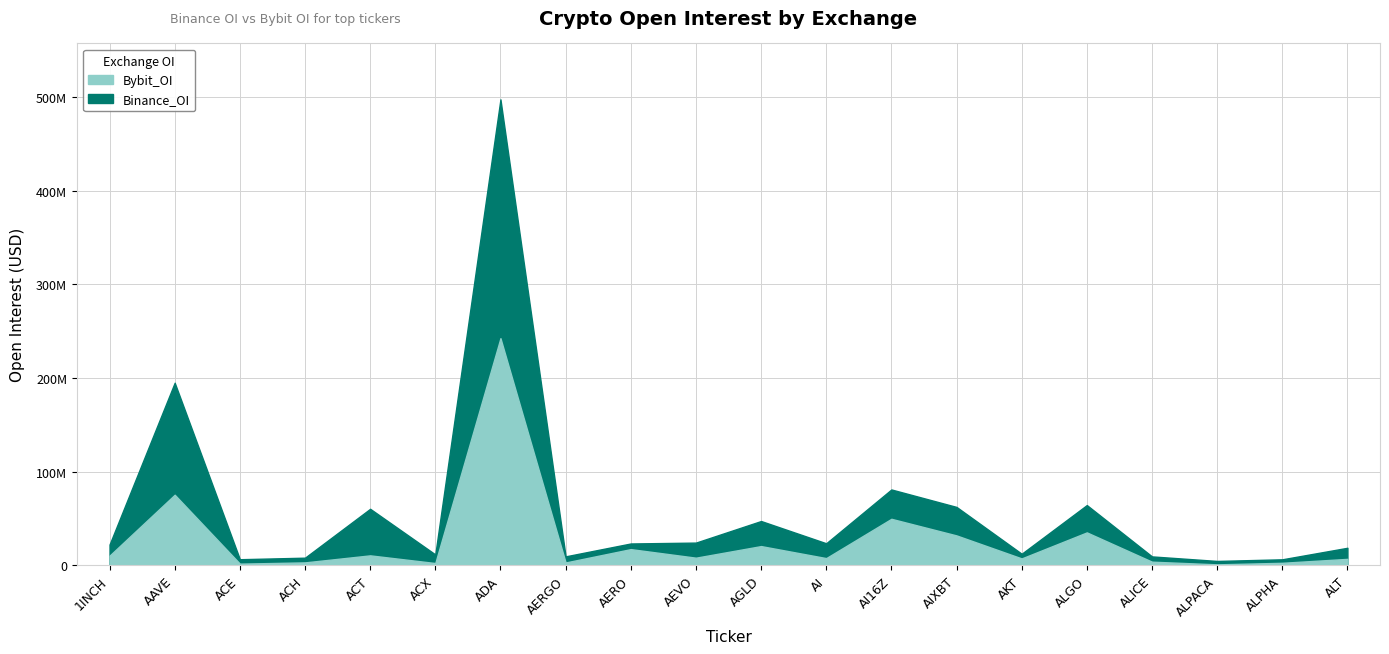

True or false: Binance_OI and Bybit_OI cross at least once.

True